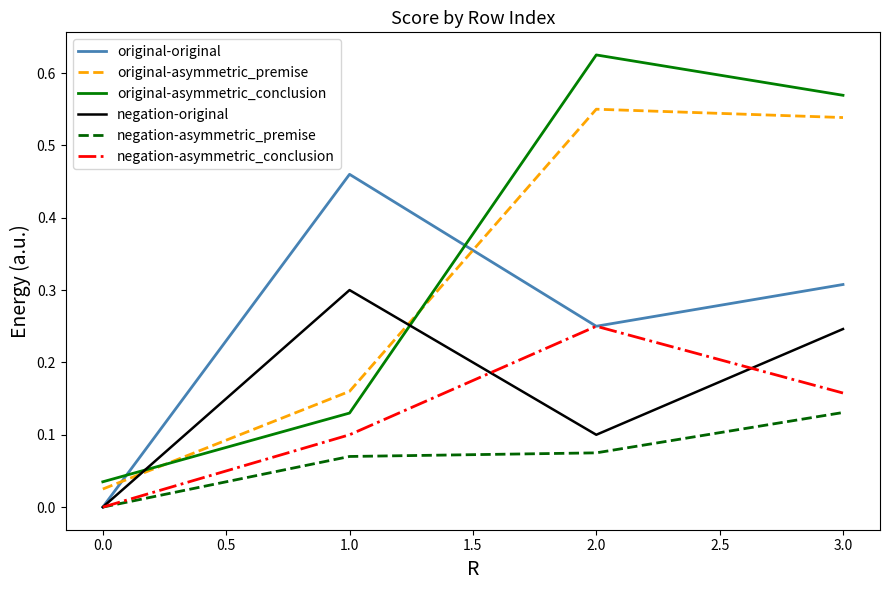

The value of negation-original at 1.0 is 0.4. True or false?

False